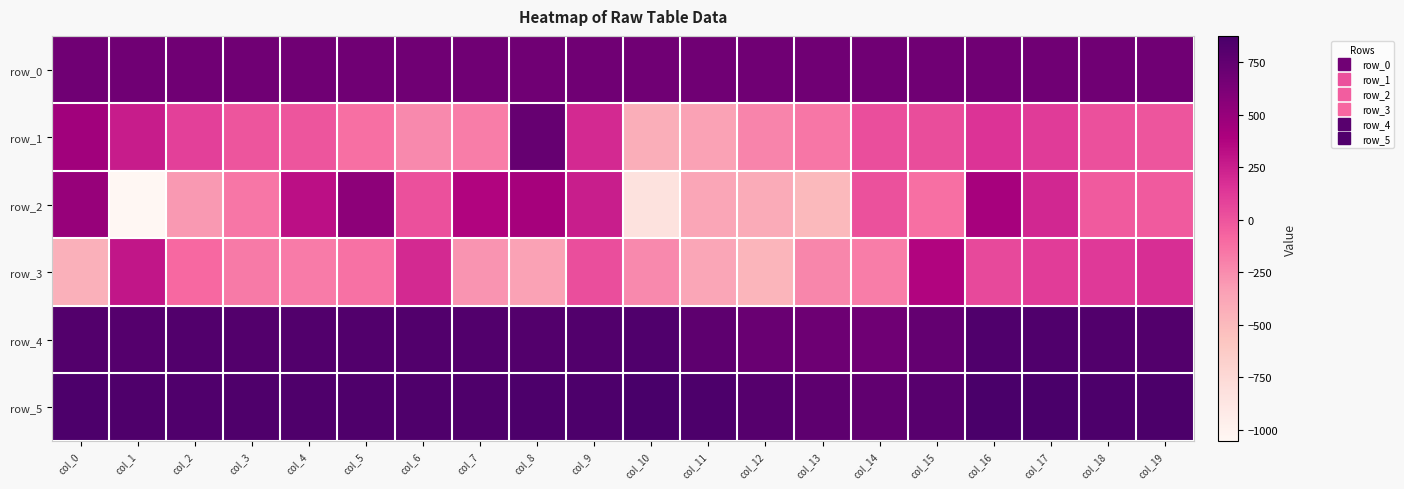

True or false: row_4 has a value of 820.0 at col_3.

True